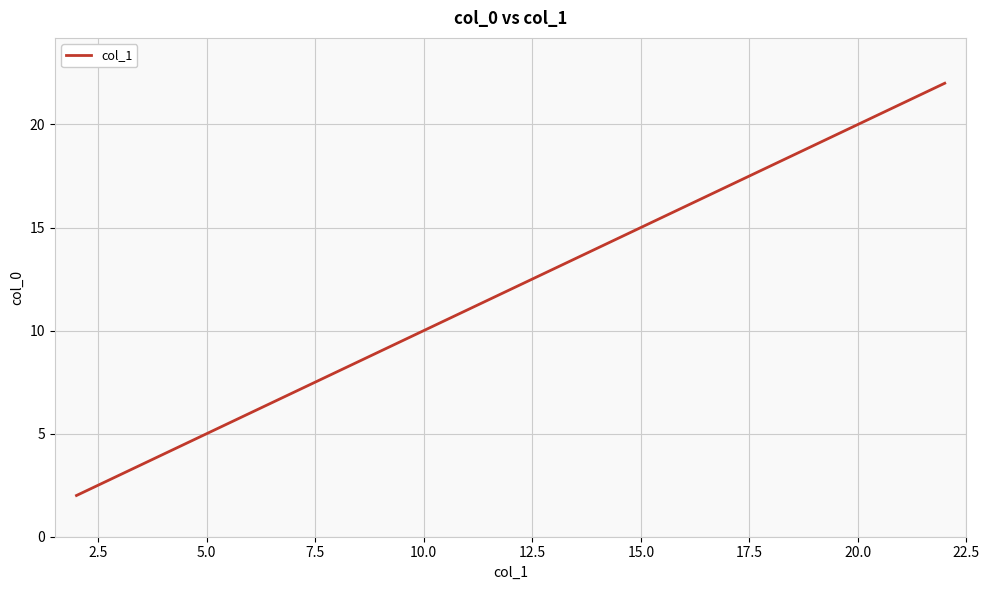

What is the difference between the maximum and minimum values?

20